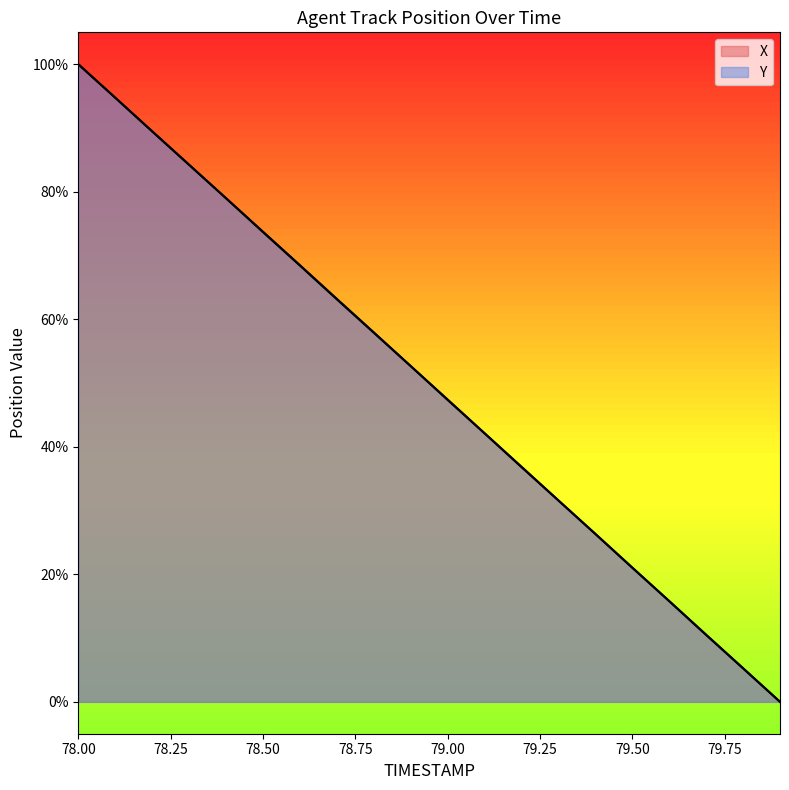

How many data points in X are less than 52?

10